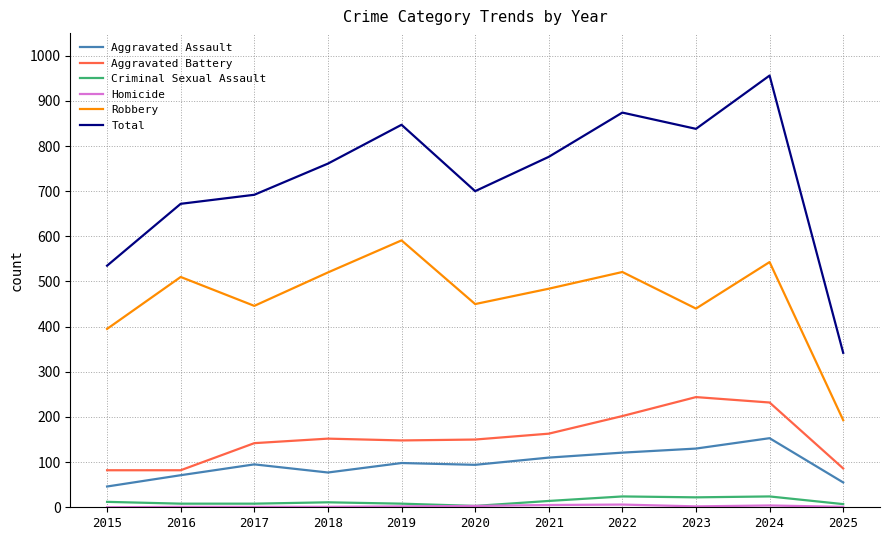

What is the average value of the Robbery series?

463